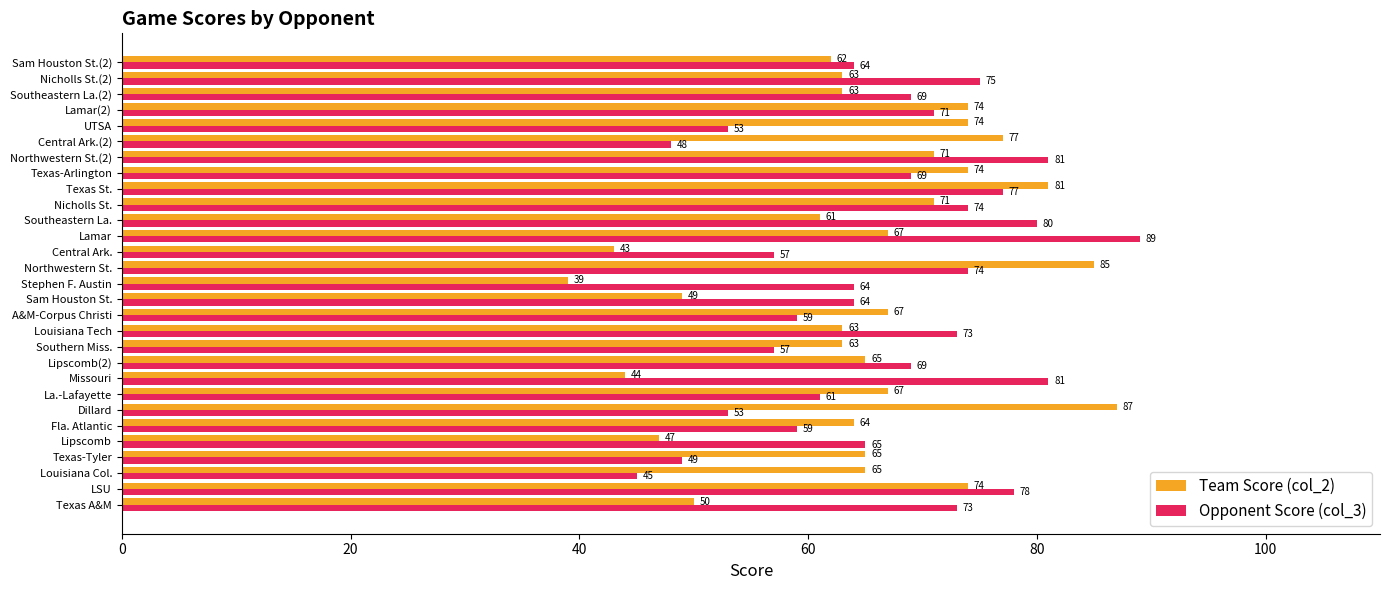

Where is Opponent Score (col_3) nearest to the value 67?

Lipscomb